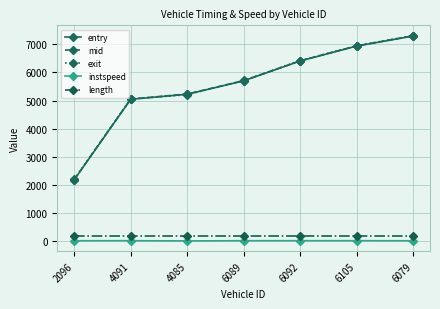

What is the sum of the length values at 4091 and 6105?

348.8